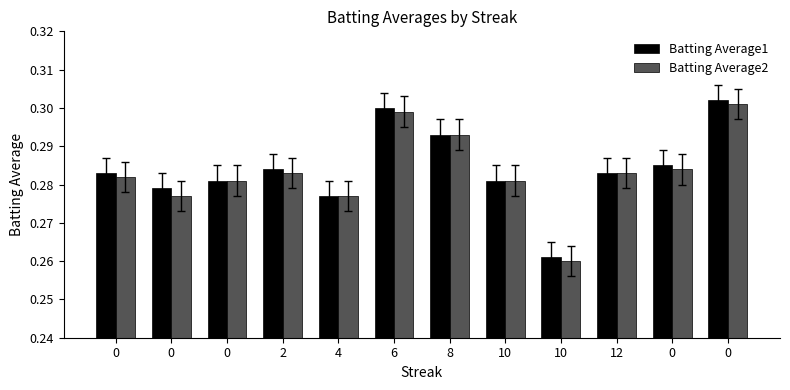

Are the bars grouped side by side (vs. stacked)?

Yes